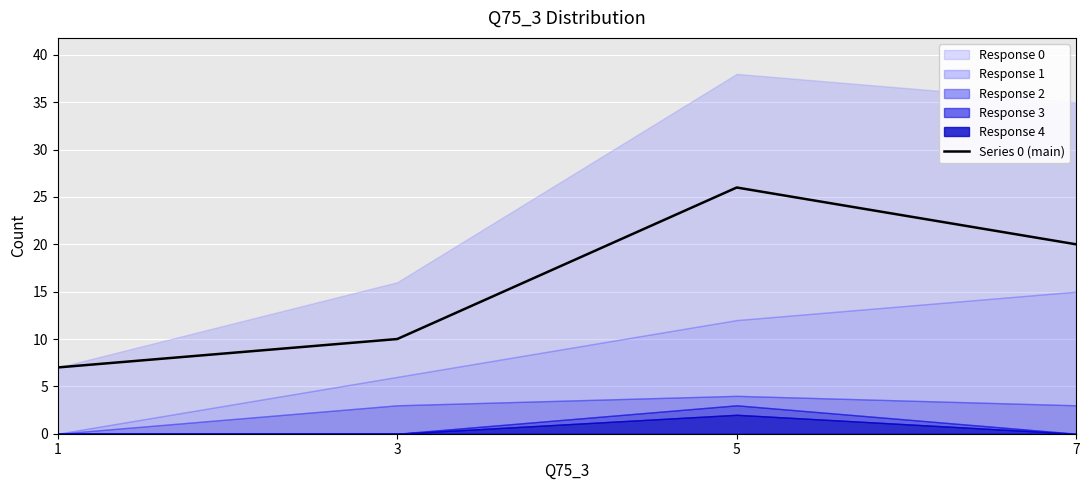

What value does the data have at 3?

10